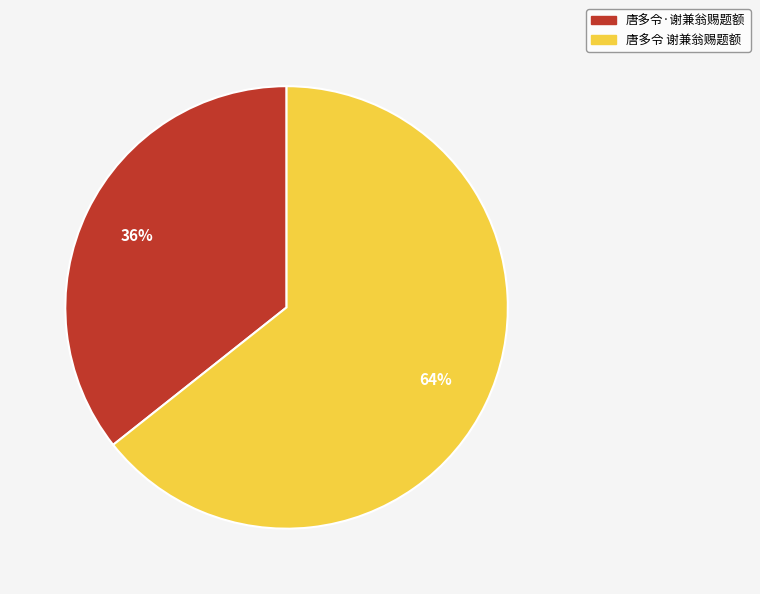

Rank the categories by value from lowest to highest.

唐多令·谢兼翁赐题额, 唐多令 谢兼翁赐题额